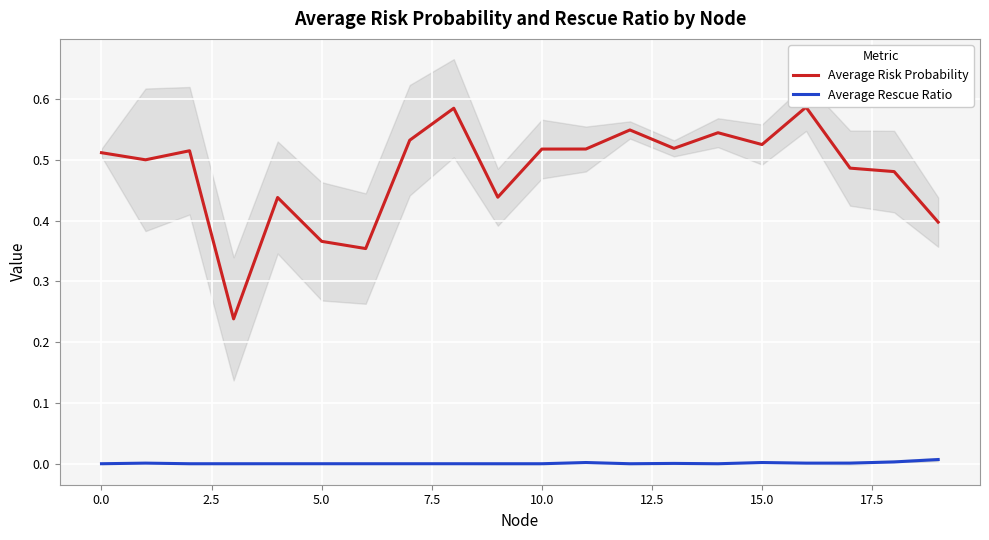

List the series in order of their overall mean, lowest first.

Average Rescue Ratio, Average Risk Probability